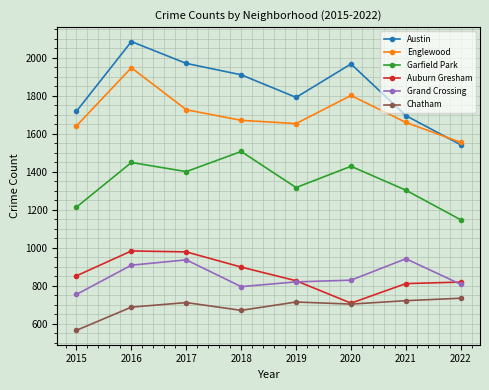

At which category is the sum across all series the highest?

2016